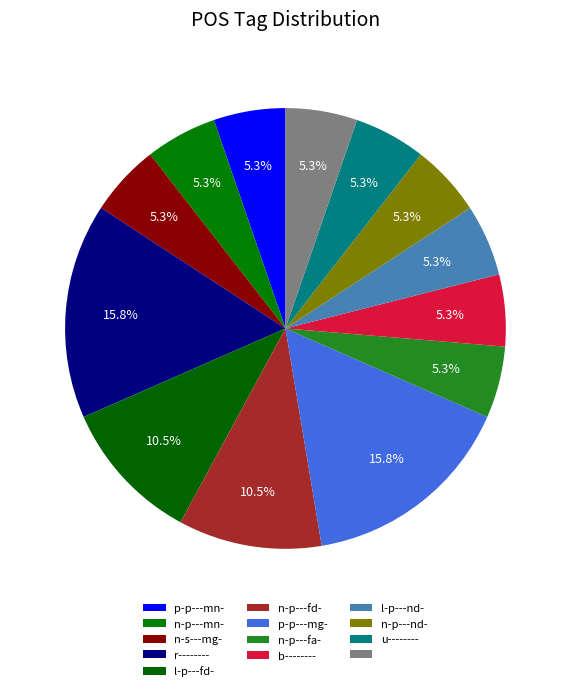

How many slices are in this pie chart?

13